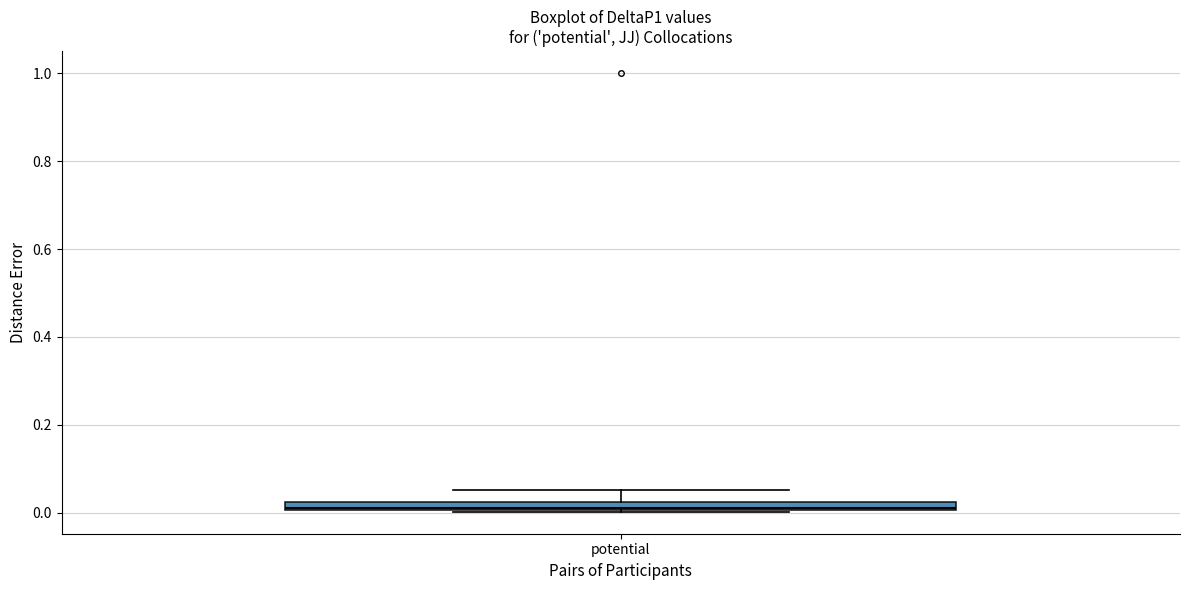

Where is the lower edge of the box for potential on the y-axis? The values are not printed on the chart, so give them approximately, as read against the axis.

0.00